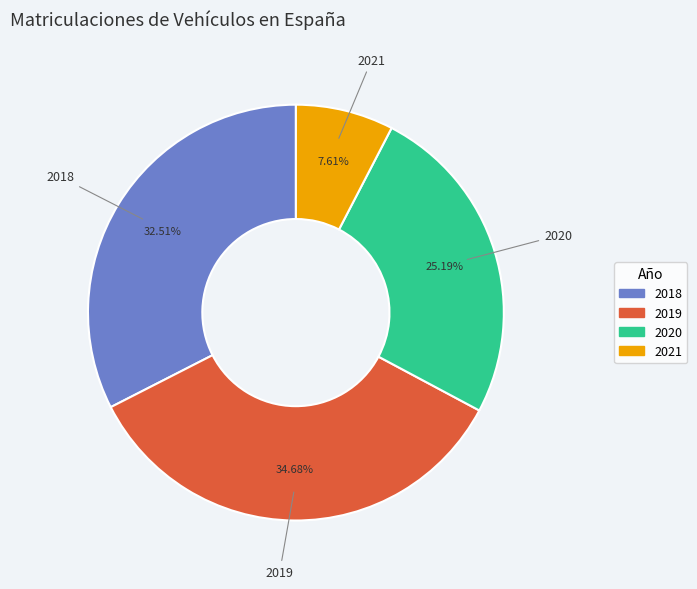

How many slices are in this pie chart?

4